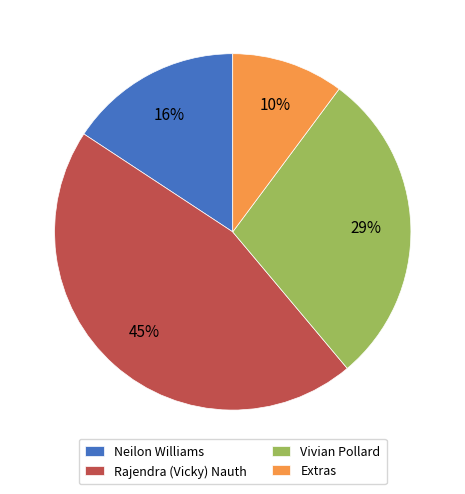

Is the sum of Extras and Vivian Pollard greater than half?

No